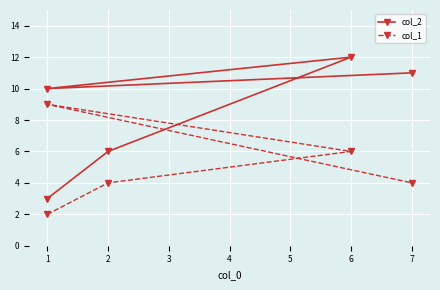

What is the maximum value shown in the chart?

12